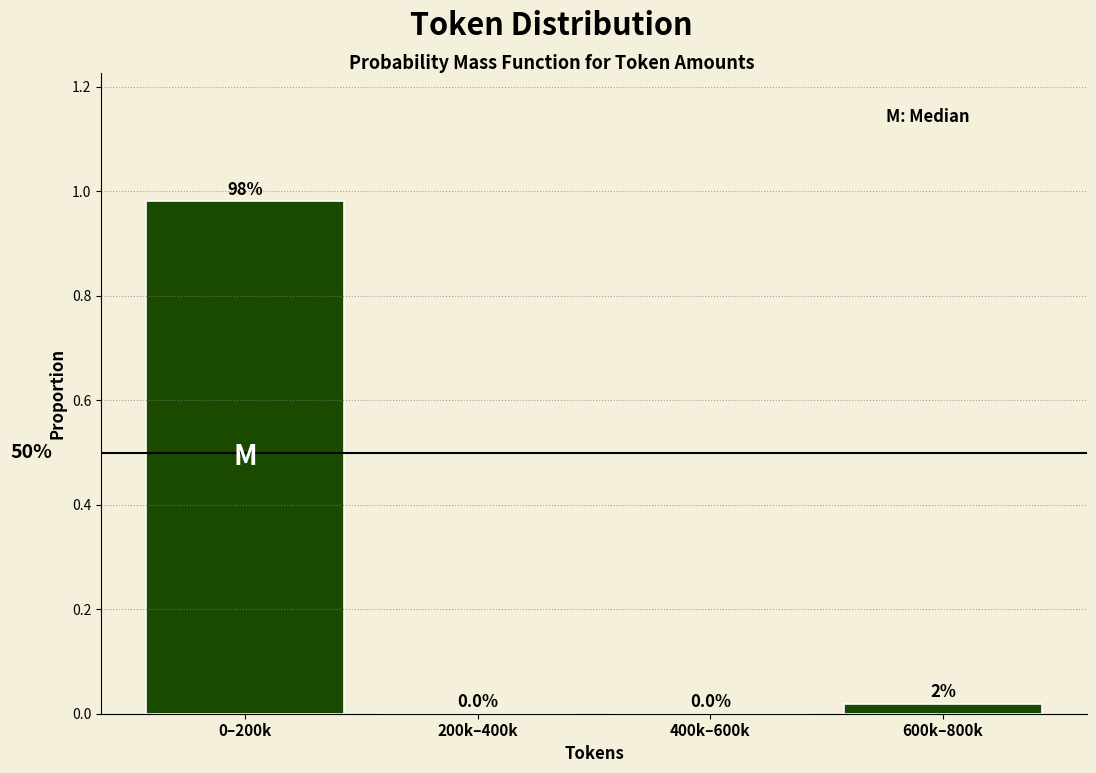

True or false: the data shows -0.6 at 400k–600k.

False